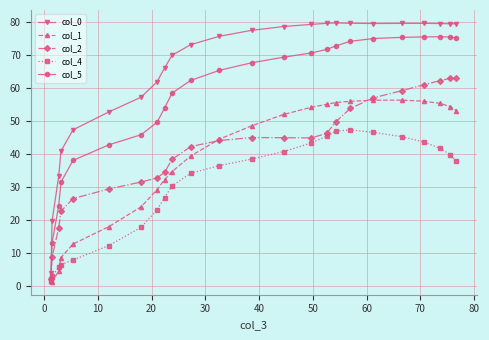

Rank the series by their maximum value, from highest to lowest.

col_0, col_5, col_2, col_1, col_4